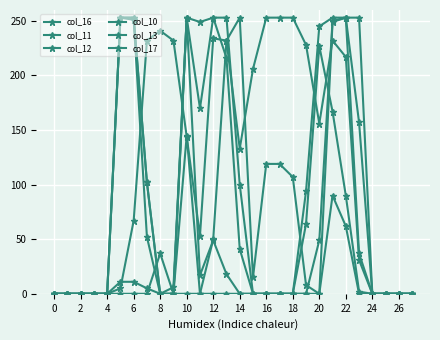

How many values in the col_13 series exceed 0?

12